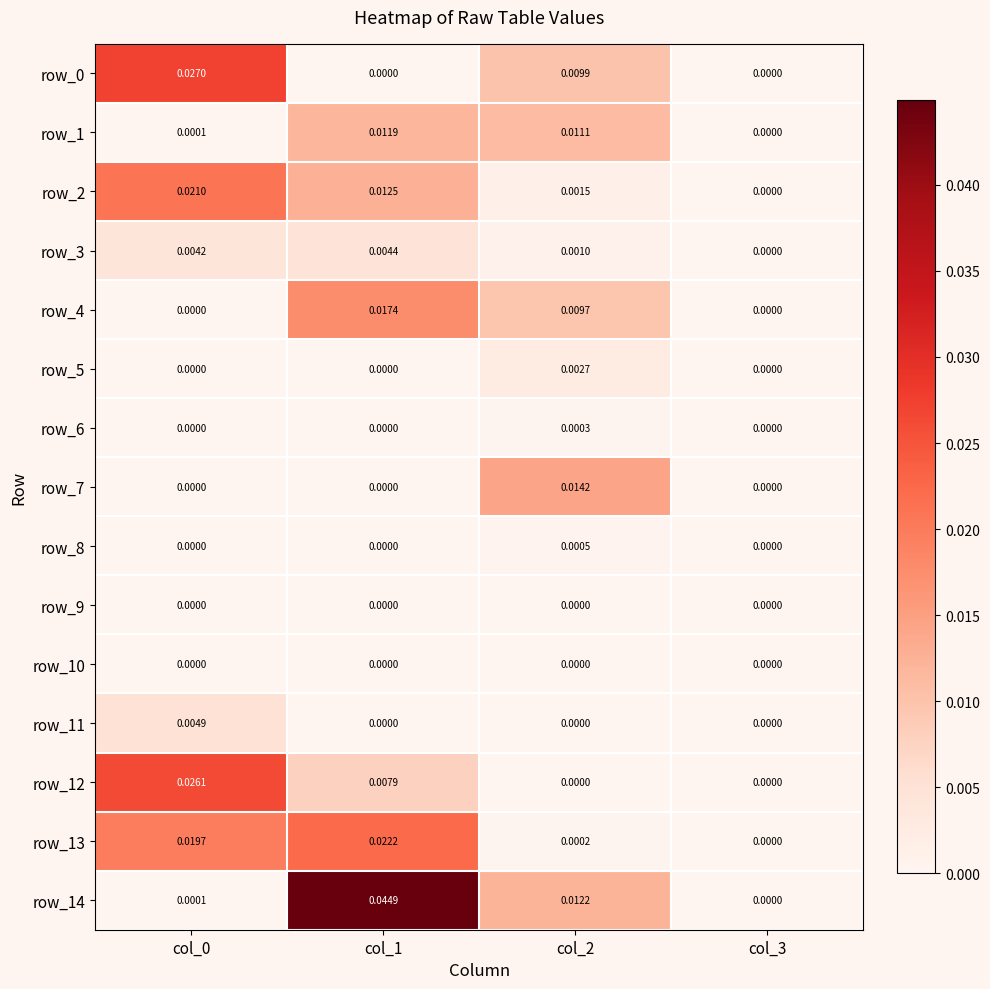

True or false: row_0 has a value of 0.0 at col_2.

True